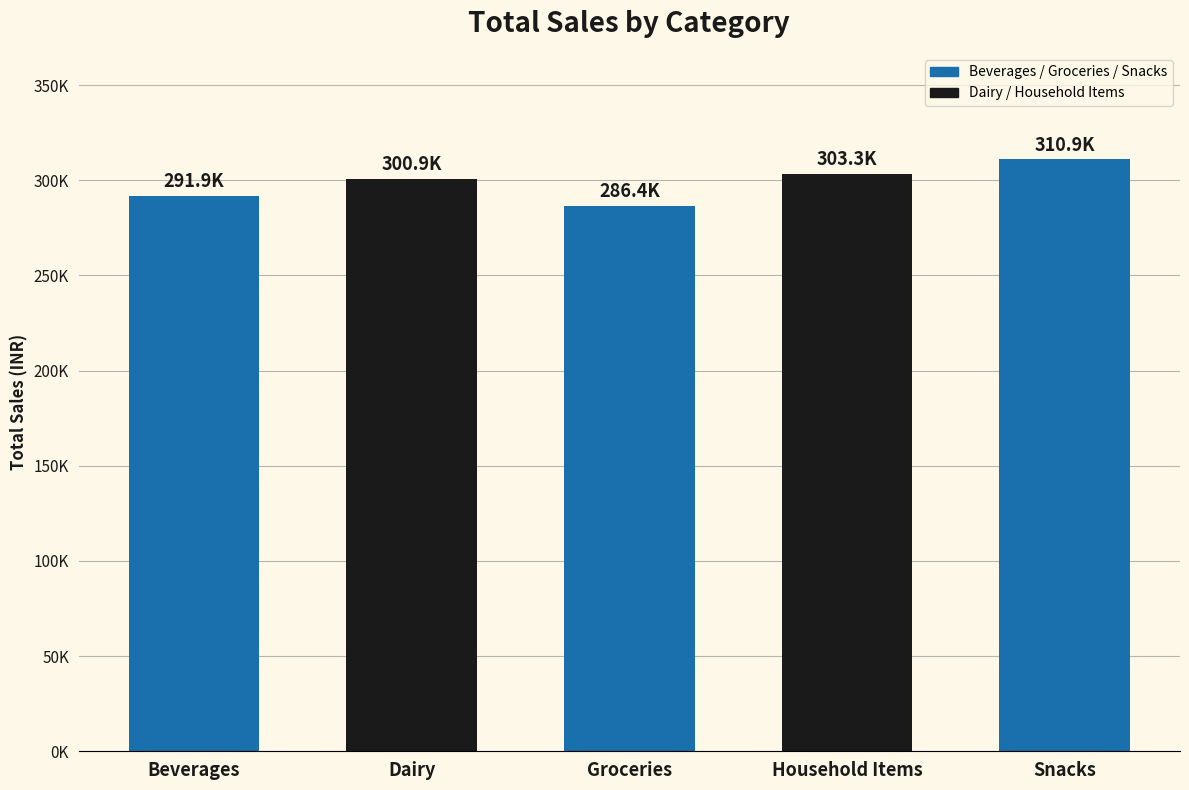

What is the value of the 4th bar from the left?

303330.5